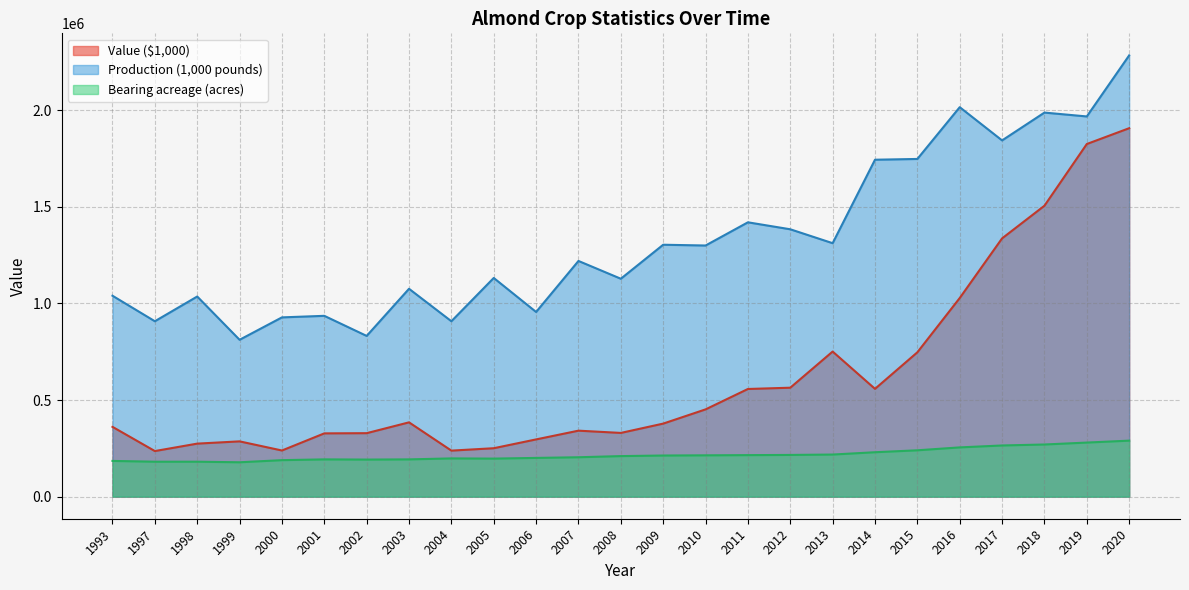

The Production (1,000 pounds) series shows 3258761 at 2017. True or false?

False